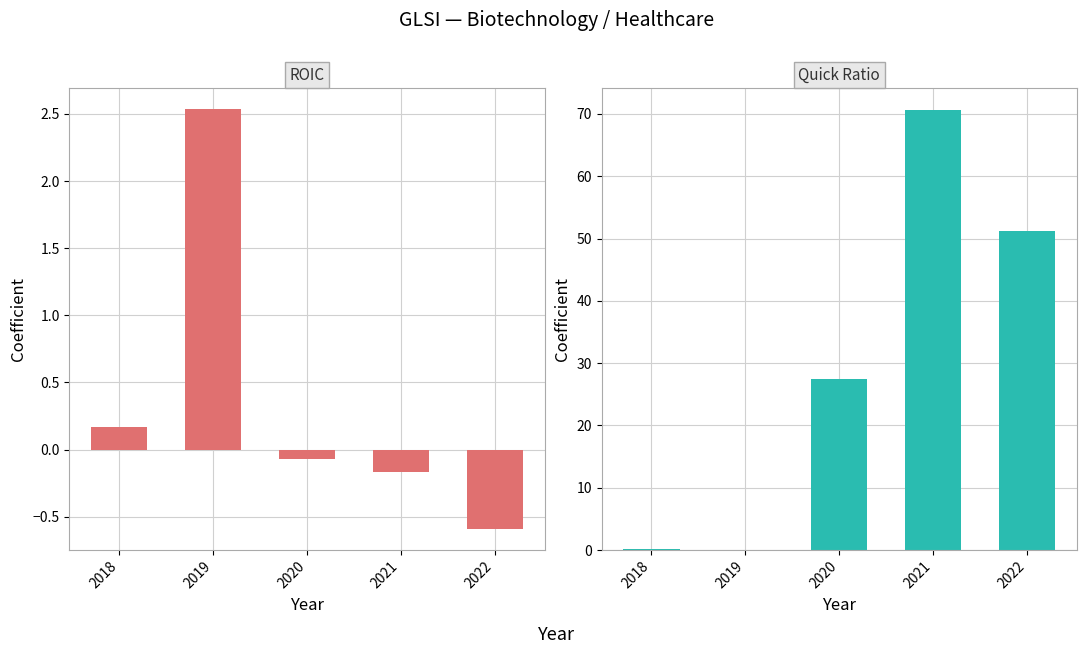

How many data points in ROIC are above 0?

2